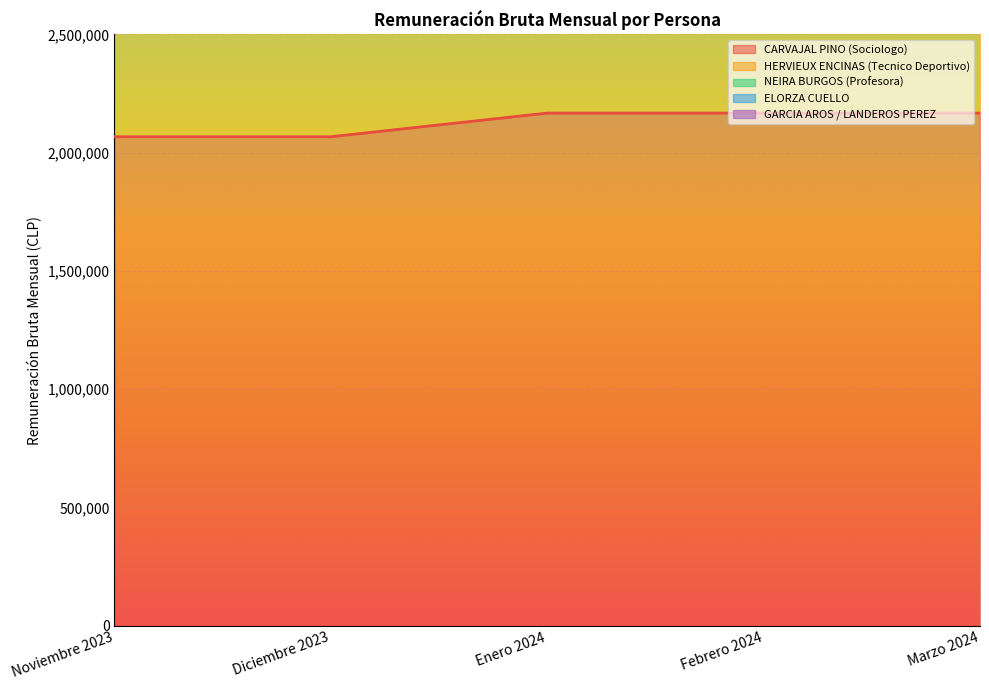

At which label does GARCIA AROS / LANDEROS PEREZ reach its minimum?

Marzo 2024